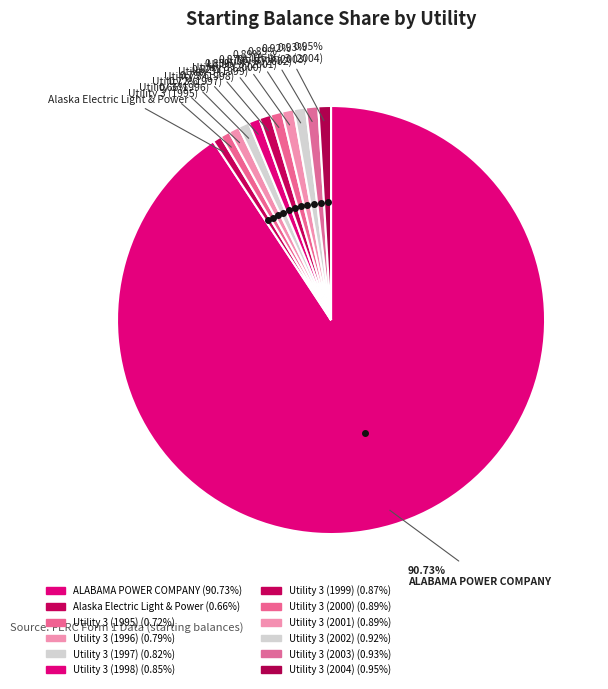

Is the sum of Utility 3 (1999) and Utility 3 (1997) greater than half?

No